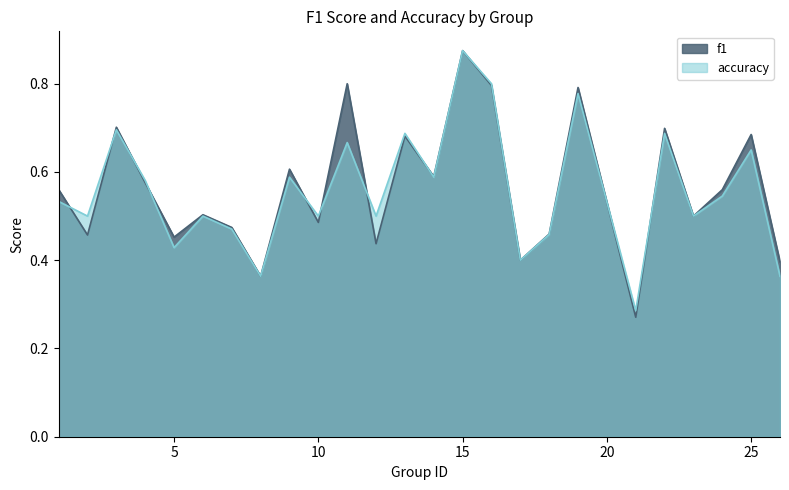

Rank the series by their maximum value, from lowest to highest.

f1, accuracy